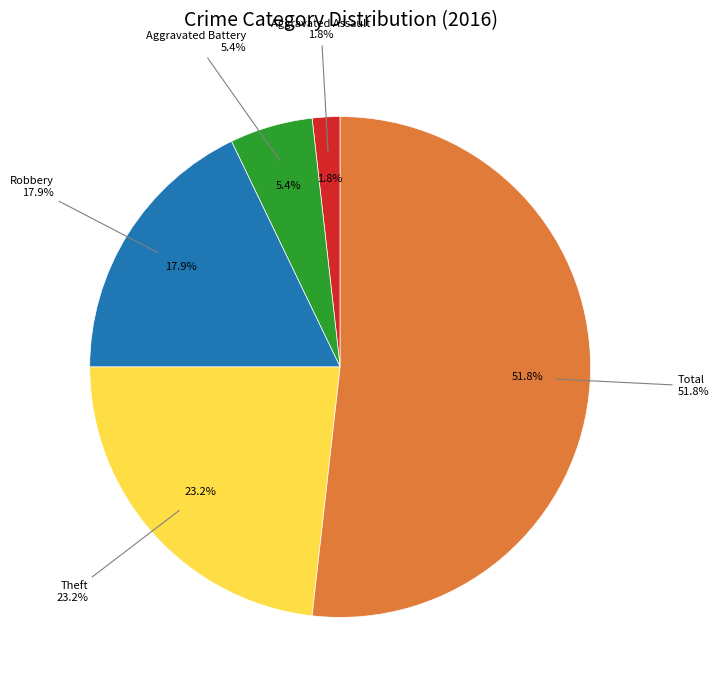

Is there a majority slice in this chart?

Yes